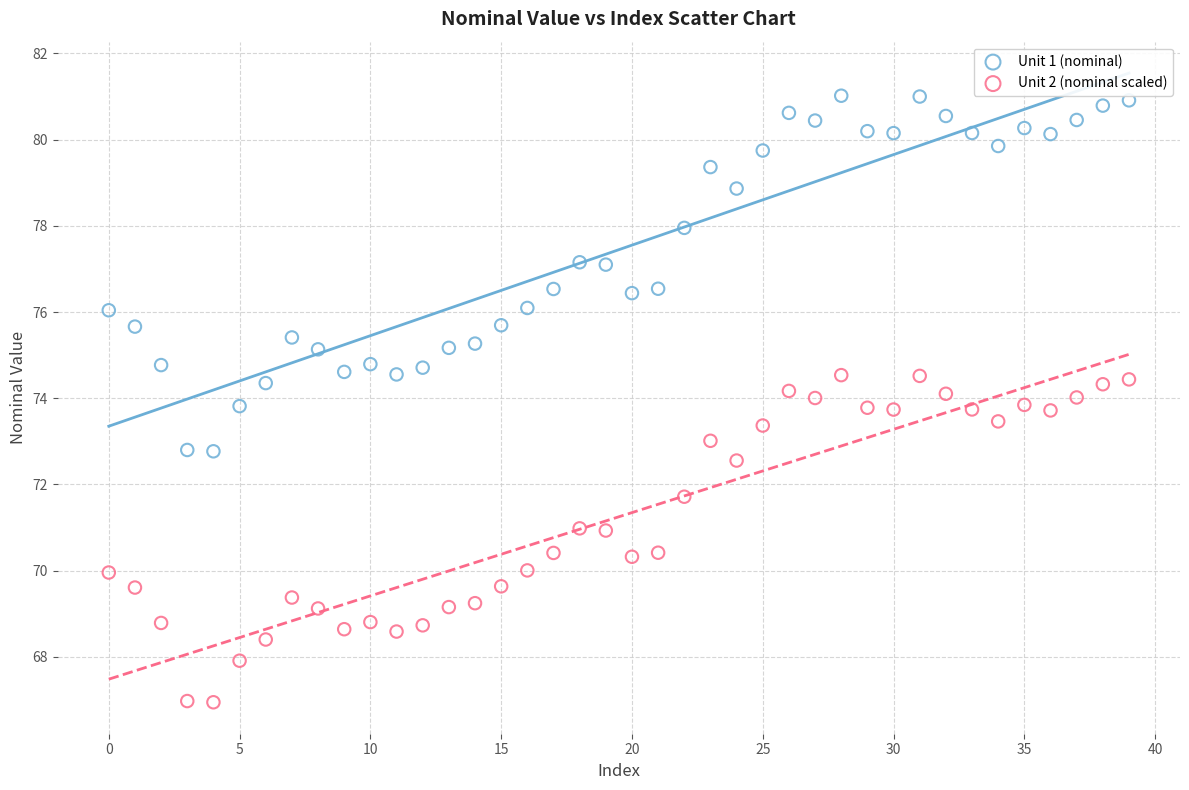

Across all data points, what is the range of Y values (max minus min)?

14.1